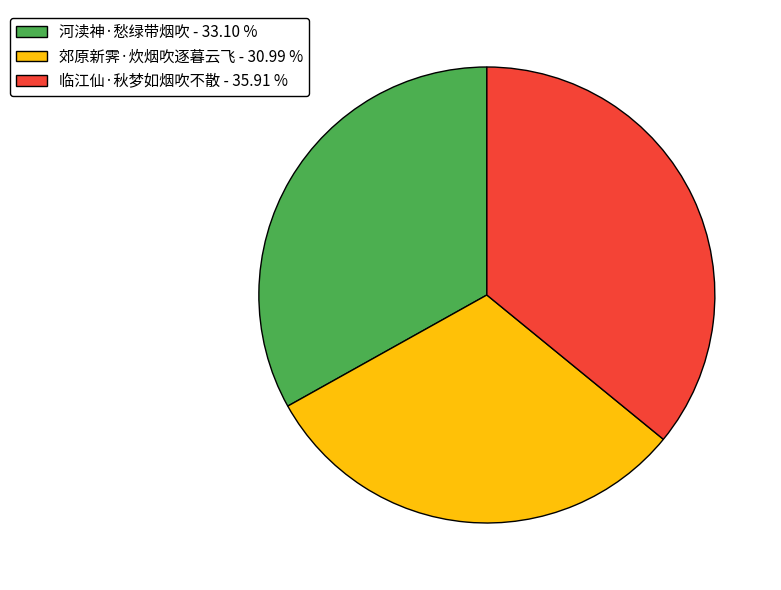

Do 河渎神·愁绿带烟吹 - 33.10 % and 临江仙·秋梦如烟吹不散 - 35.91 % together represent more than half of the pie?

Yes